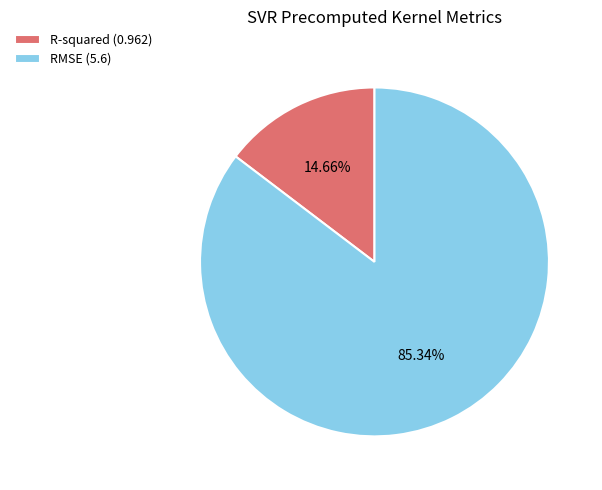

What is the largest slice in the pie chart?

RMSE